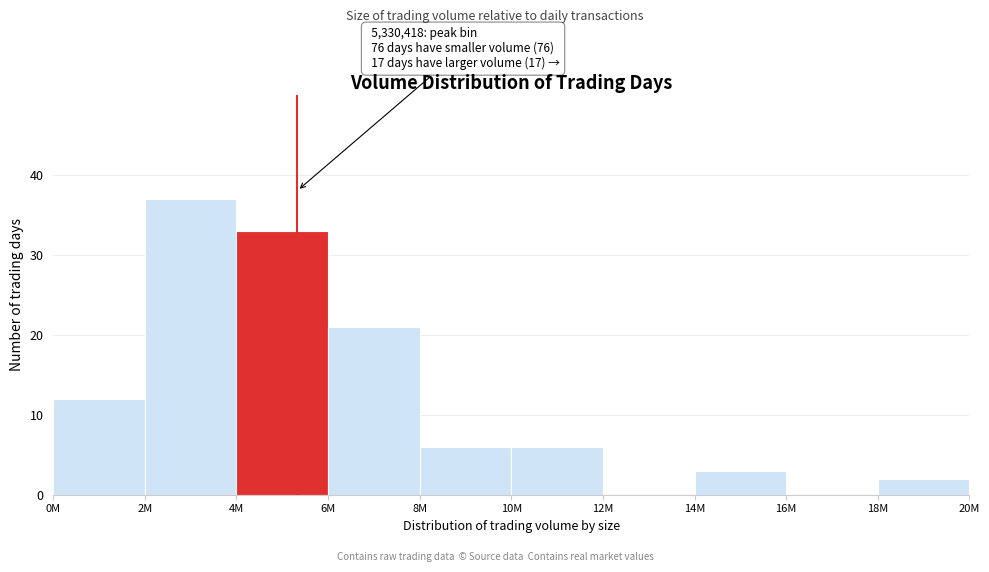

Reading right to left, extract all data points from this chart.

18M=2	16M=0	14M=3	12M=0	10M=6	8M=6	6M=21	4M=33	2M=37	0M=12